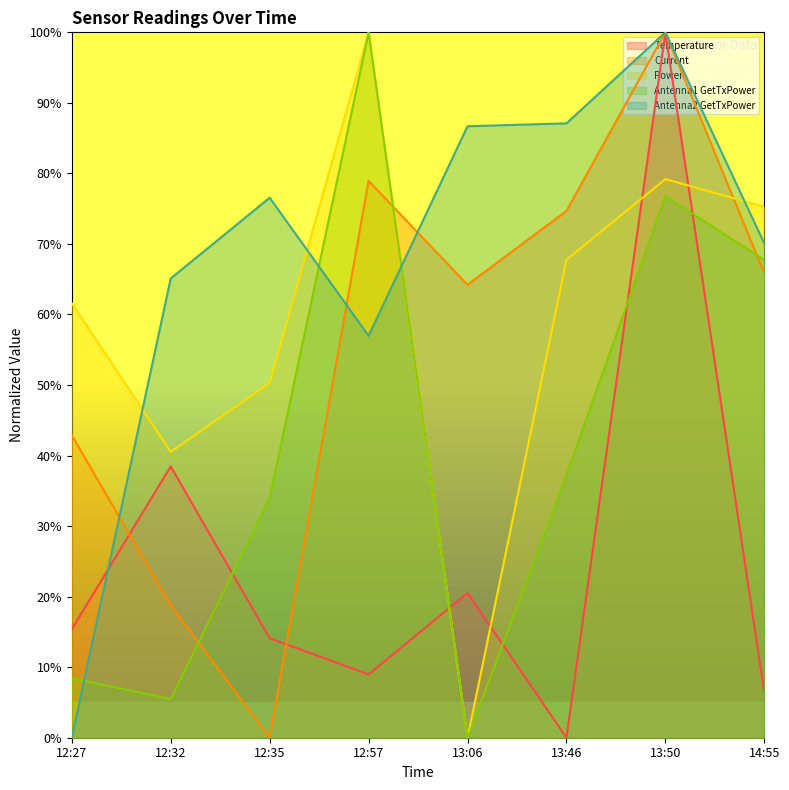

Is the value of Power at 13:46 greater than the value of Current at 12:57?

No